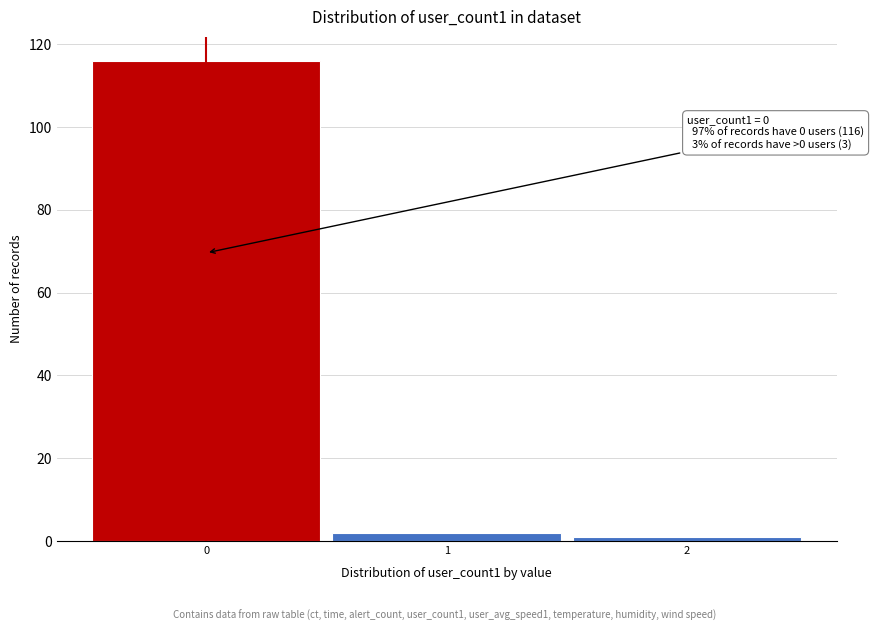

Over which range of the x-axis is the bar tallest?

-0.5 to 0.5